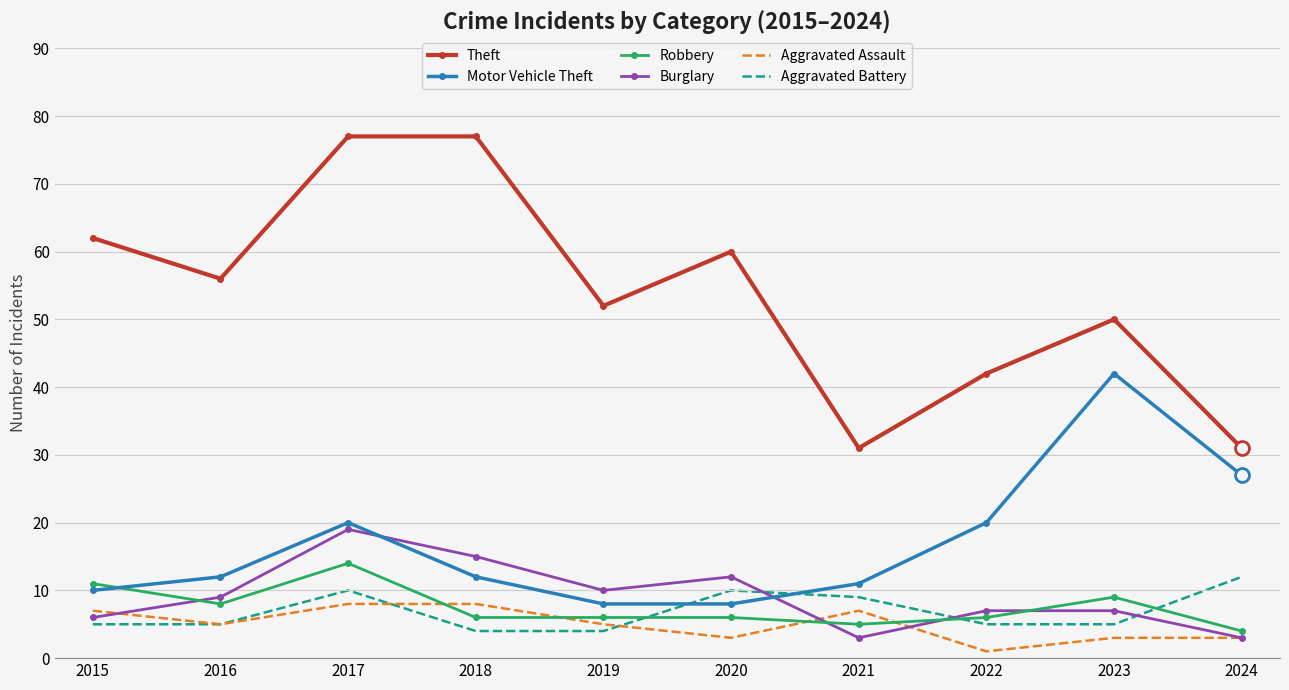

Which category has the lowest value across all series?

2022